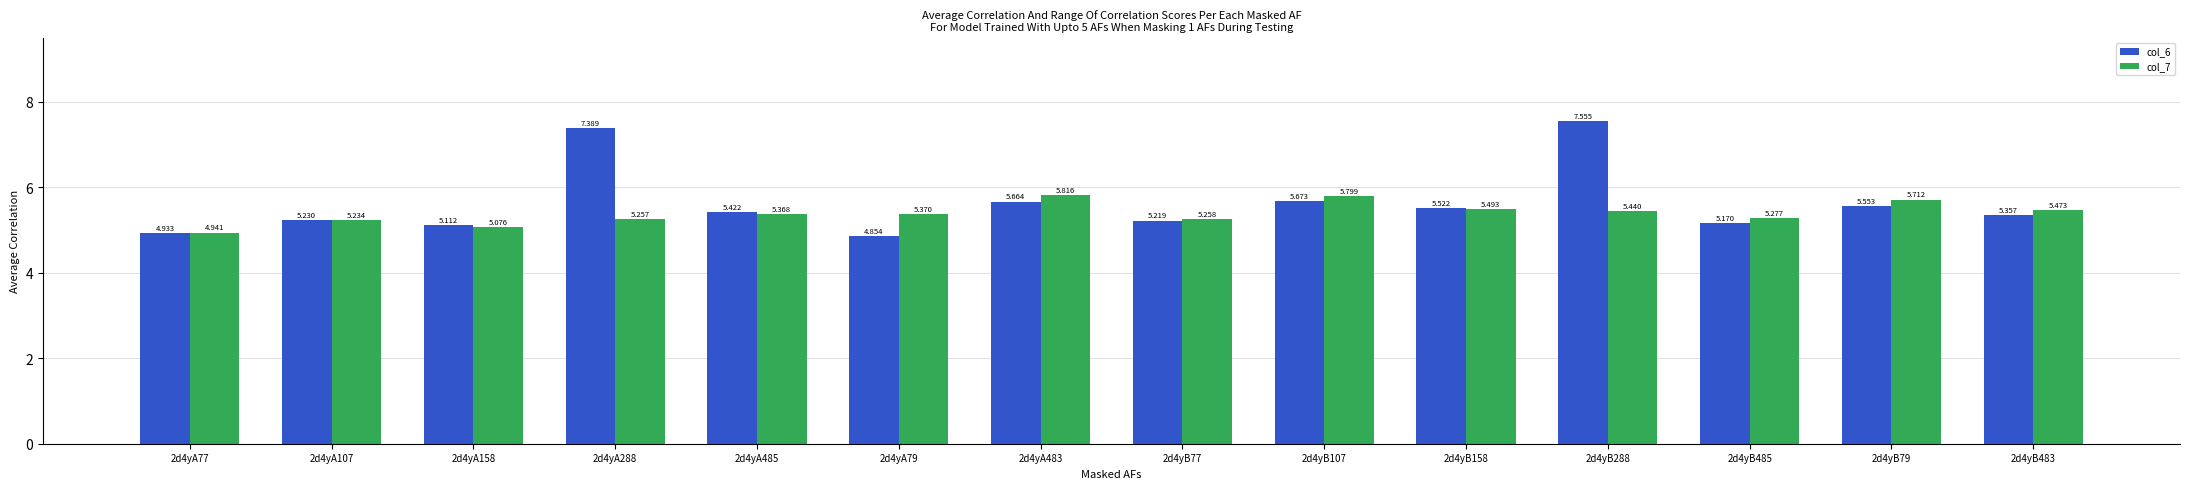

Is the value of col_6 at 2d4yA483 greater than the value of col_7 at 2d4yB483?

Yes